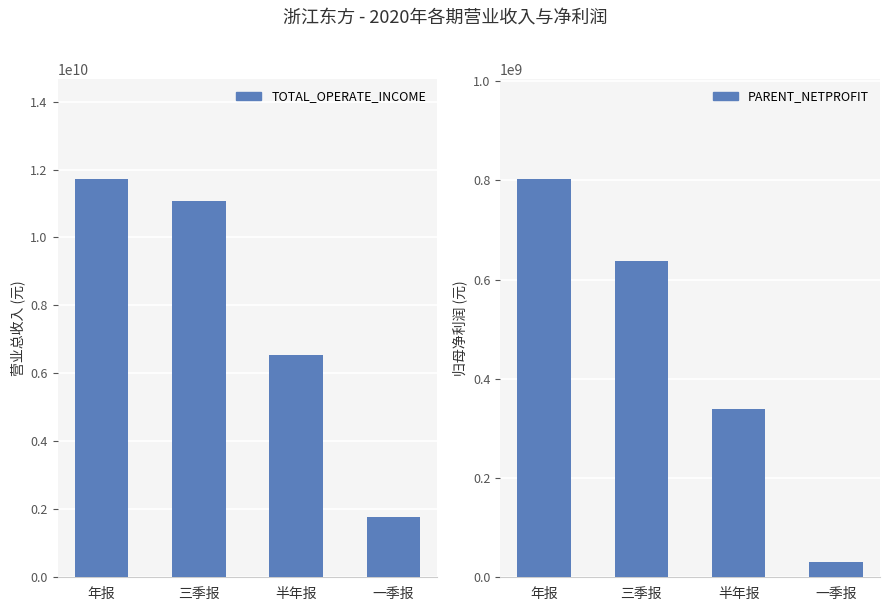

The TOTAL_OPERATE_INCOME series shows 6544390512.9 at 半年报. True or false?

True